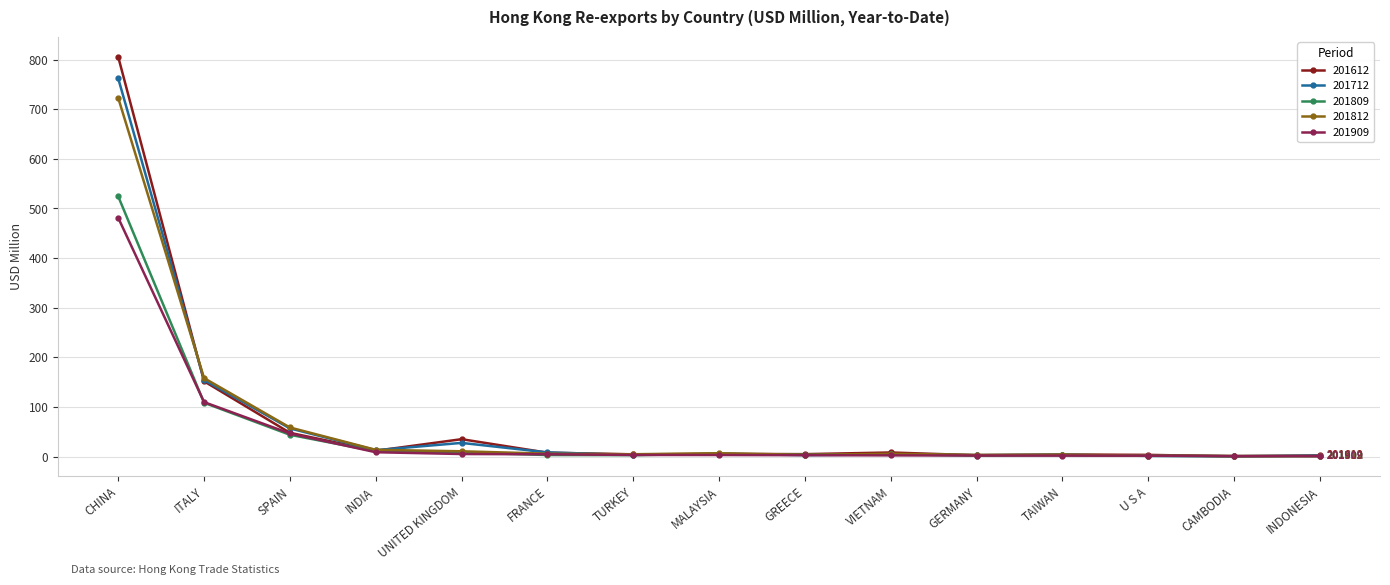

What is the label of the 10th point from the left?

VIETNAM